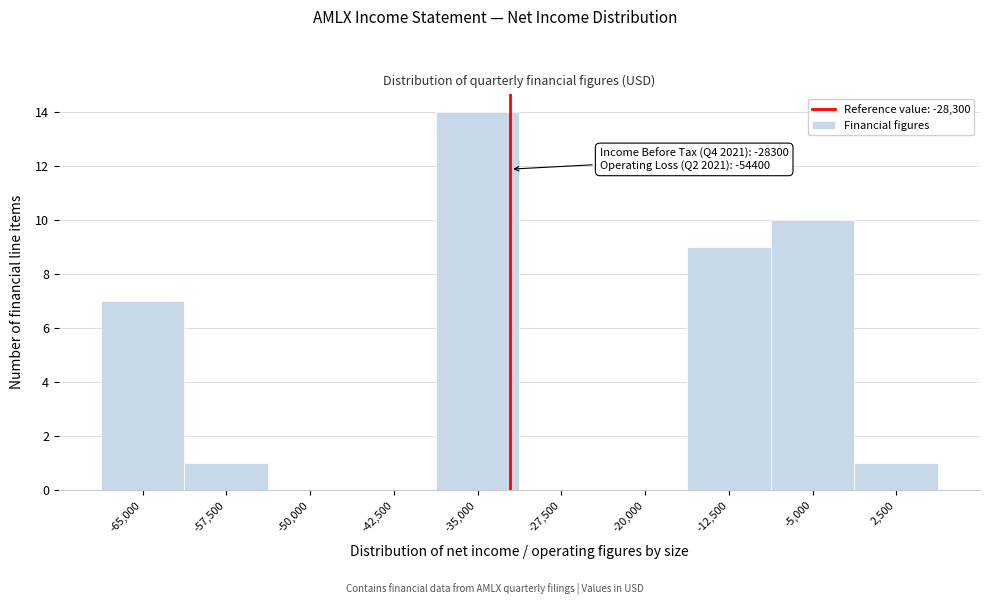

Reading right to left, extract all data points from this chart.

2,500=1	-5,000=10	-12,500=9	-20,000=0	-27,500=0	-35,000=14	-42,500=0	-50,000=0	-57,500=1	-65,000=7